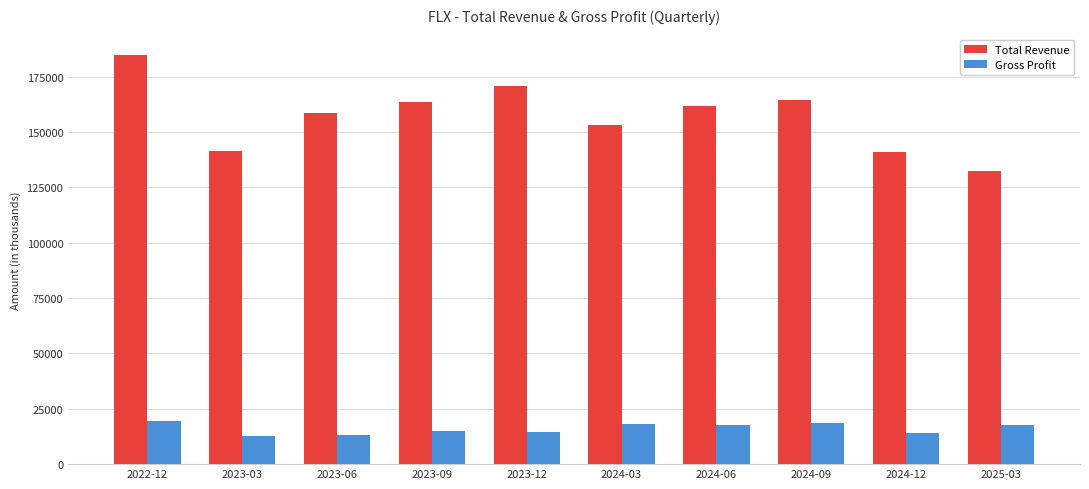

What is the difference between the Total Revenue values at 2023-06 and 2023-09?

5100